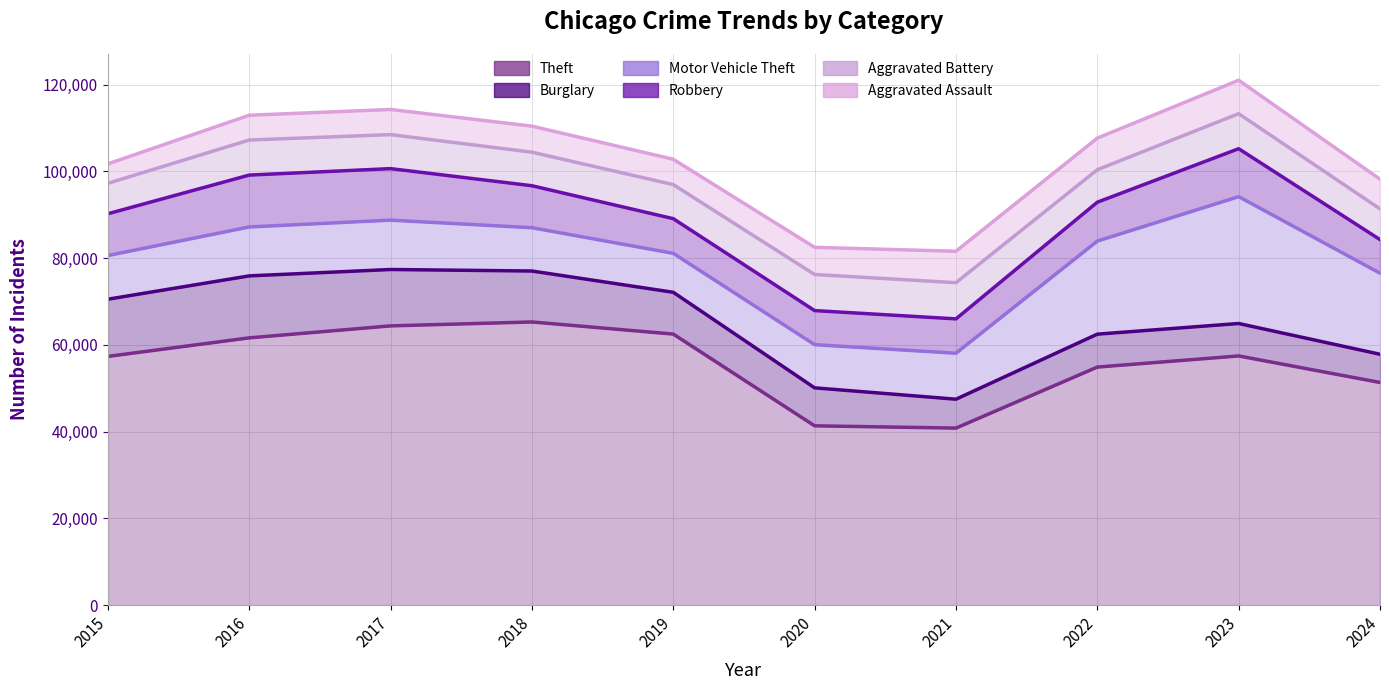

At how many categories does at least one series exceed 55505?

10